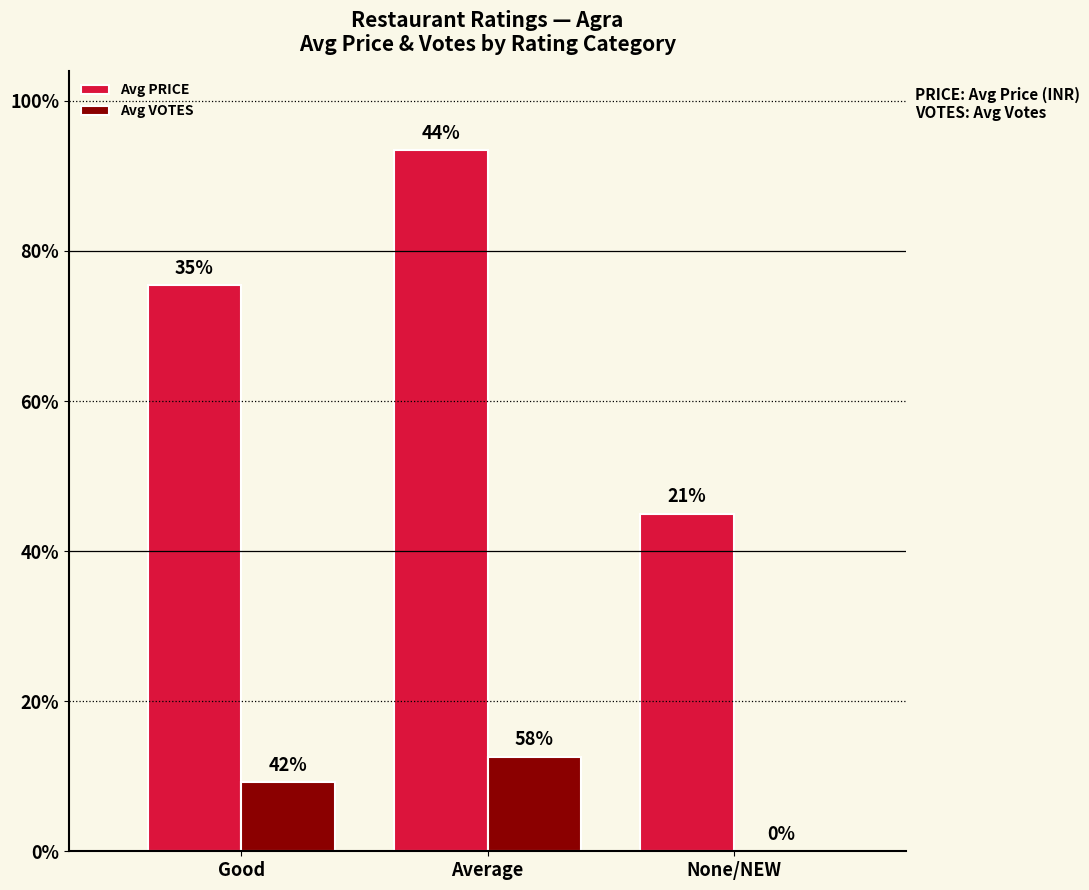

Are the bars grouped side by side (vs. stacked)?

Yes